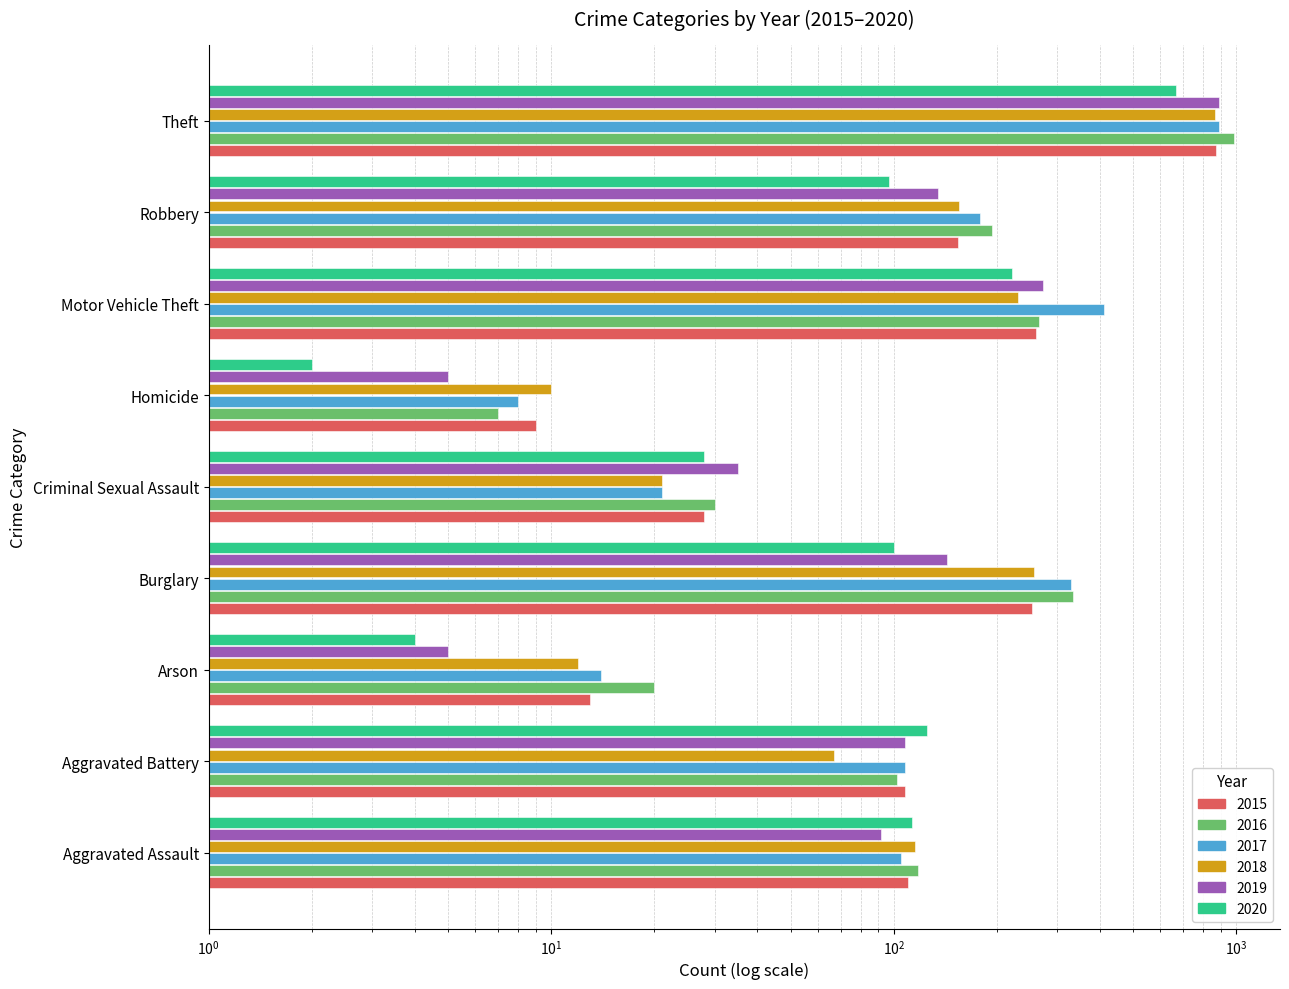

At how many categories does at least one series exceed 26?

7